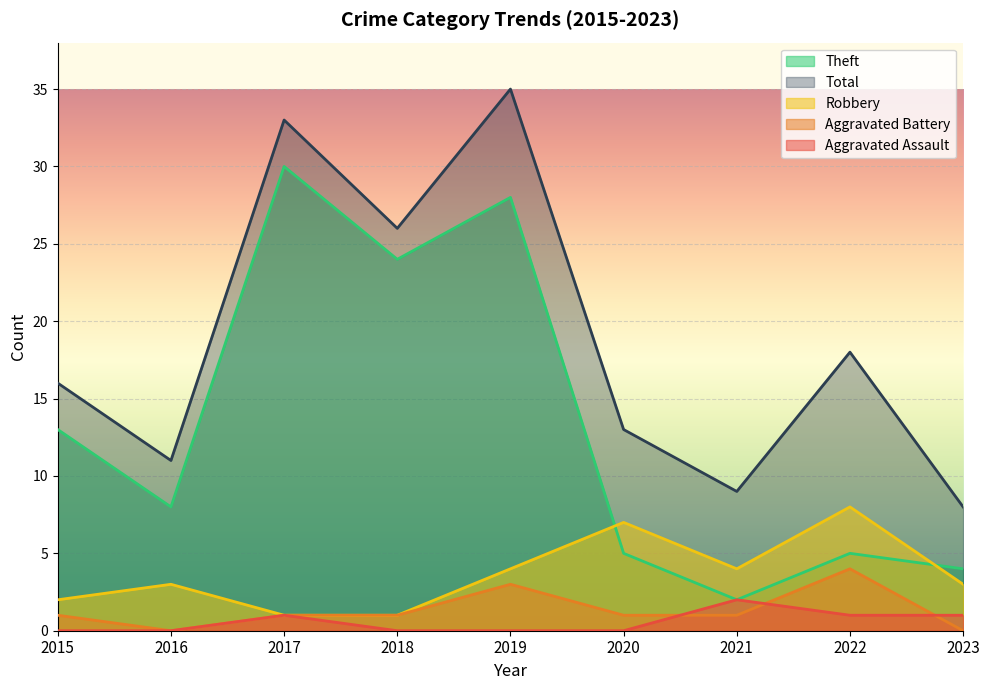

Reading left to right, list all the values displayed in this chart.

Aggravated Assault: 2015=0	2016=0	2017=1	2018=0	2019=0	2020=0	2021=2	2022=1	2023=1
Aggravated Battery: 2015=1	2016=0	2017=1	2018=1	2019=3	2020=1	2021=1	2022=4	2023=0
Robbery: 2015=2	2016=3	2017=1	2018=1	2019=4	2020=7	2021=4	2022=8	2023=3
Theft: 2015=13	2016=8	2017=30	2018=24	2019=28	2020=5	2021=2	2022=5	2023=4
Total: 2015=16	2016=11	2017=33	2018=26	2019=35	2020=13	2021=9	2022=18	2023=8